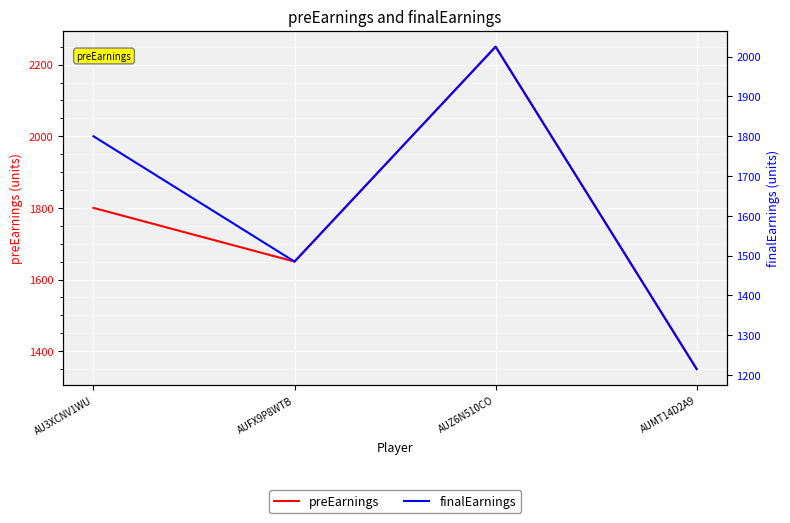

True or false: finalEarnings and preEarnings cross at least once.

False